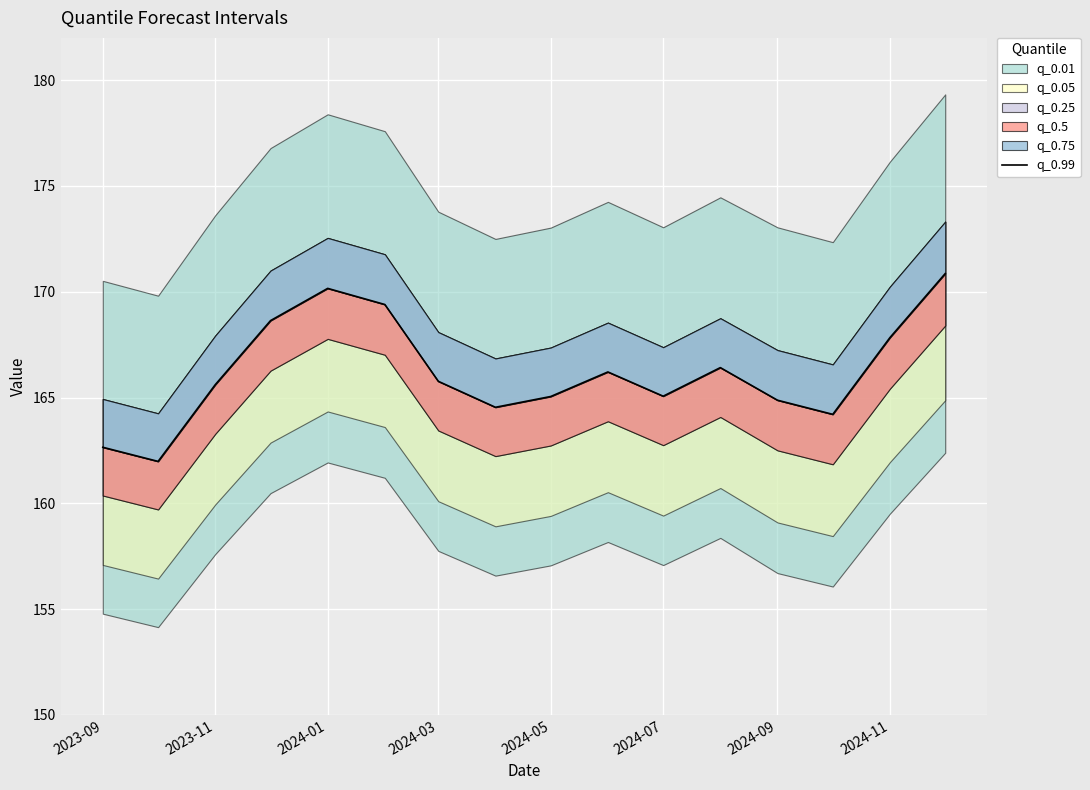

How many lines are shown in the chart?

1